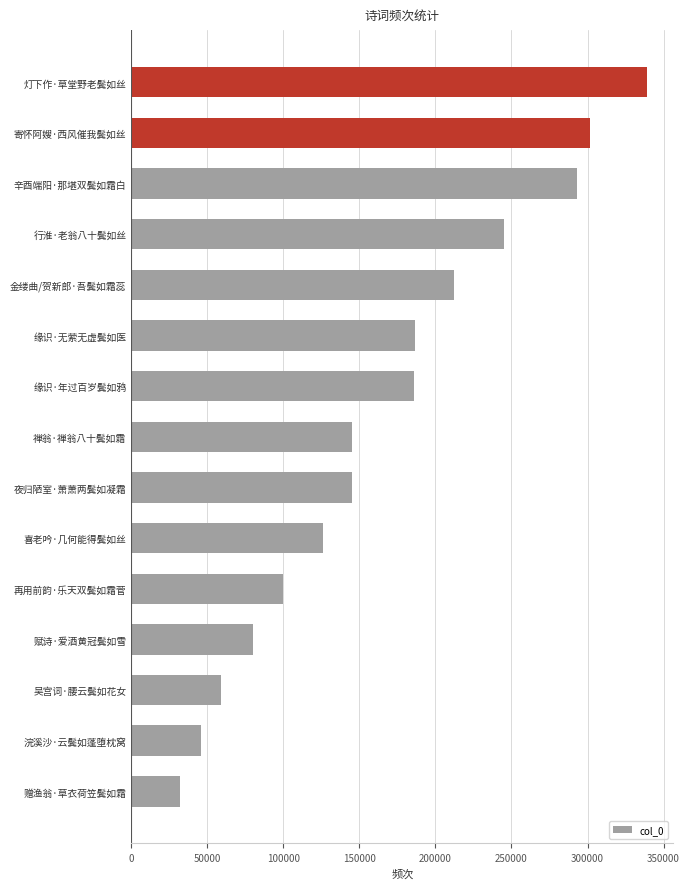

What is the change in value from 吴宫词·腰云鬓如花女 to 金缕曲/贺新郎·吾鬓如霜蕊?

+152832